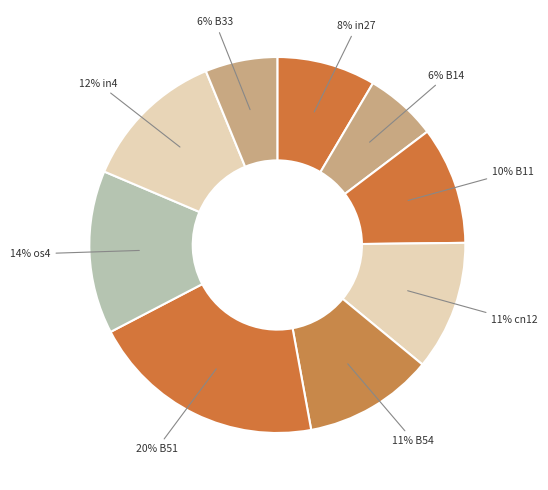

Rank the categories by value from highest to lowest.

B51, os4, in4, cn12, B54, B11, in27, B14, B33